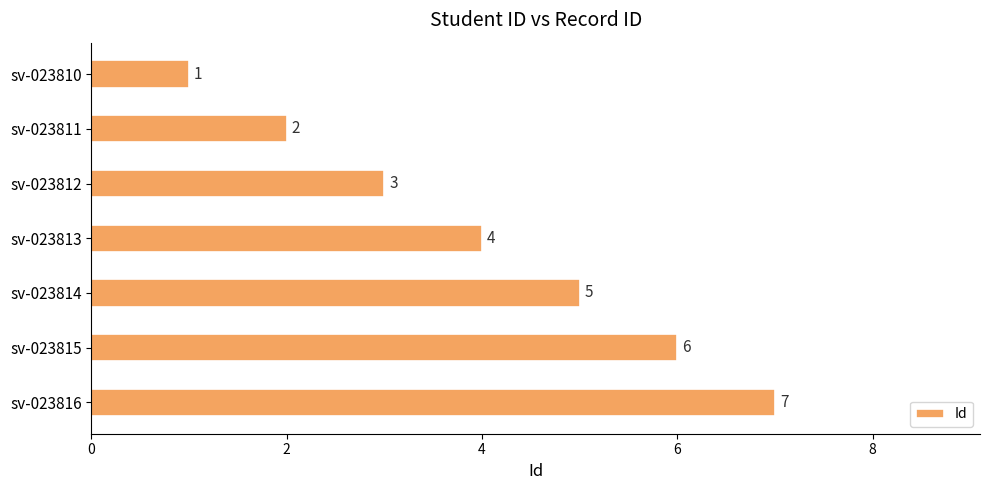

What is the value of the 1st bar from the top?

1